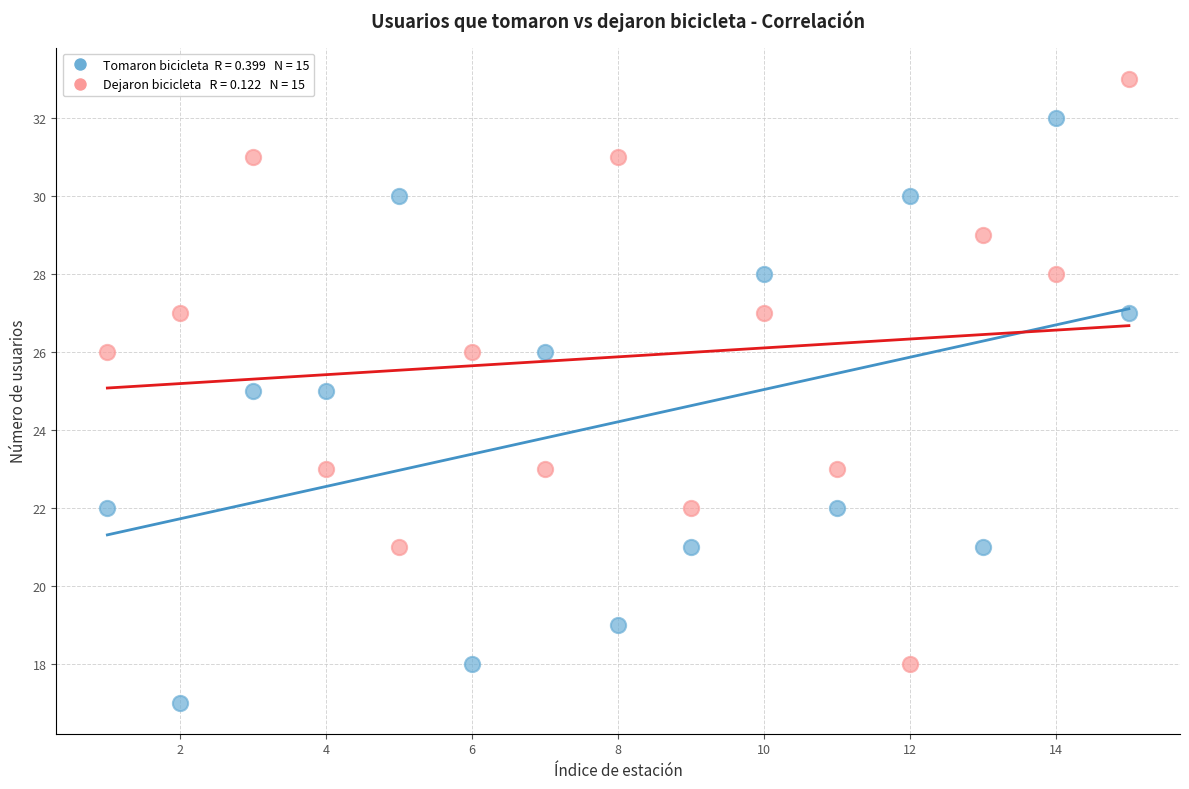

Across all data points, what is the range of X values (max minus min)?

14